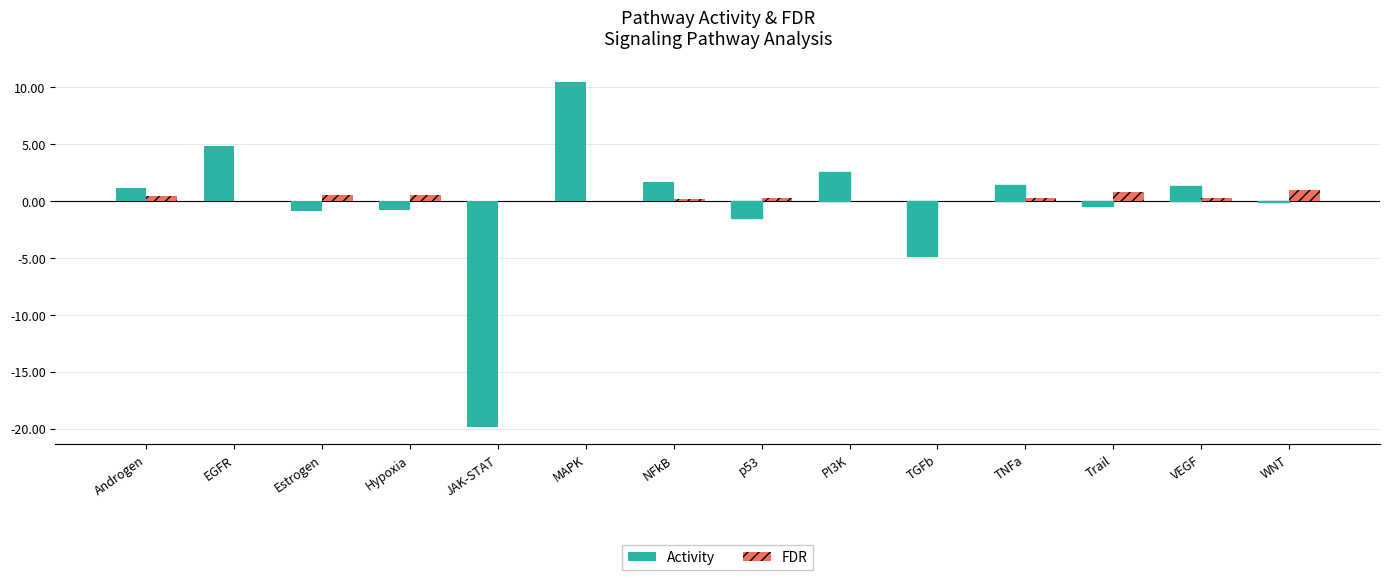

Where is Activity nearest to the value -4?

TGFb